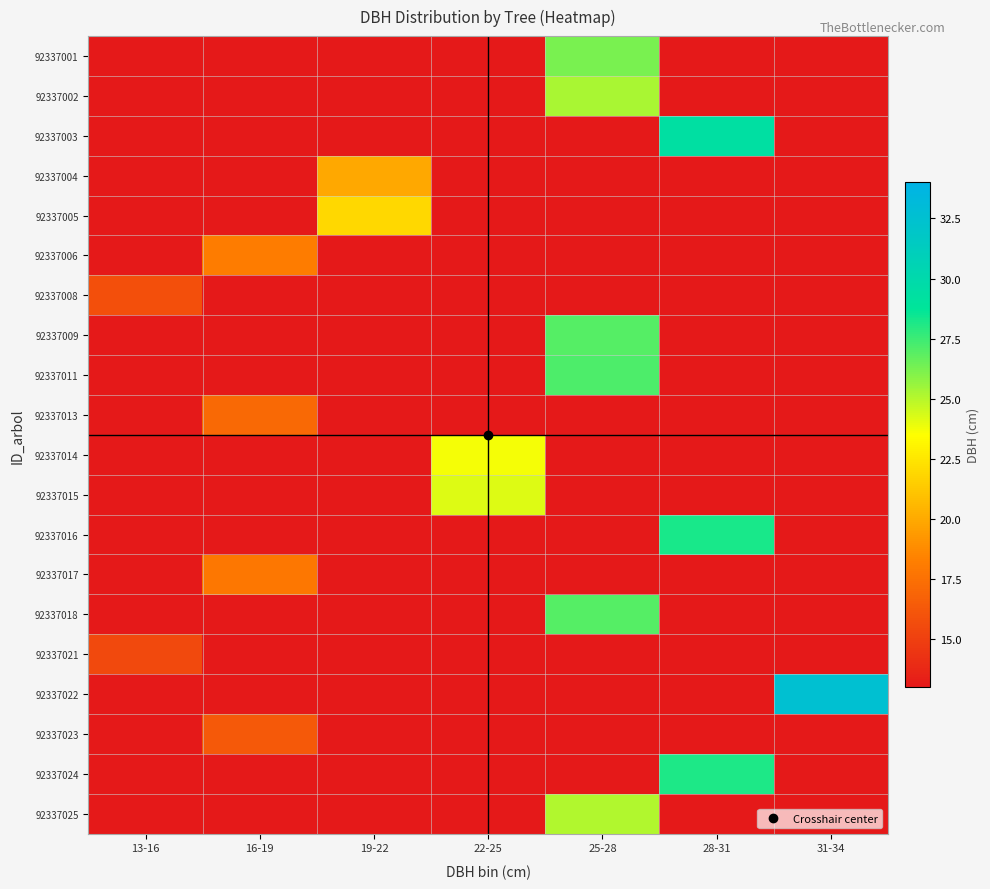

What is the difference between the highest and lowest values at 13-16?

15.8